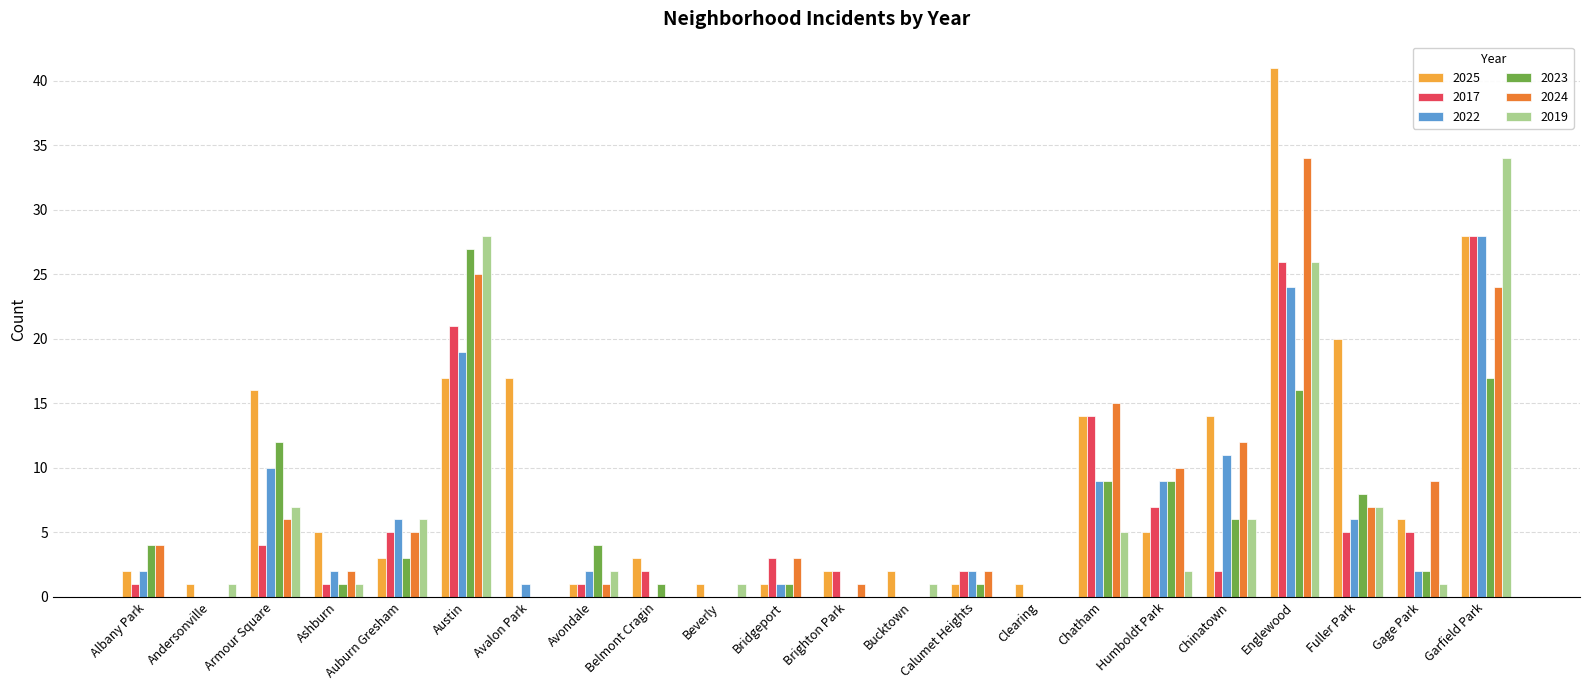

Which series changed the most between Avondale and Fuller Park?

2025